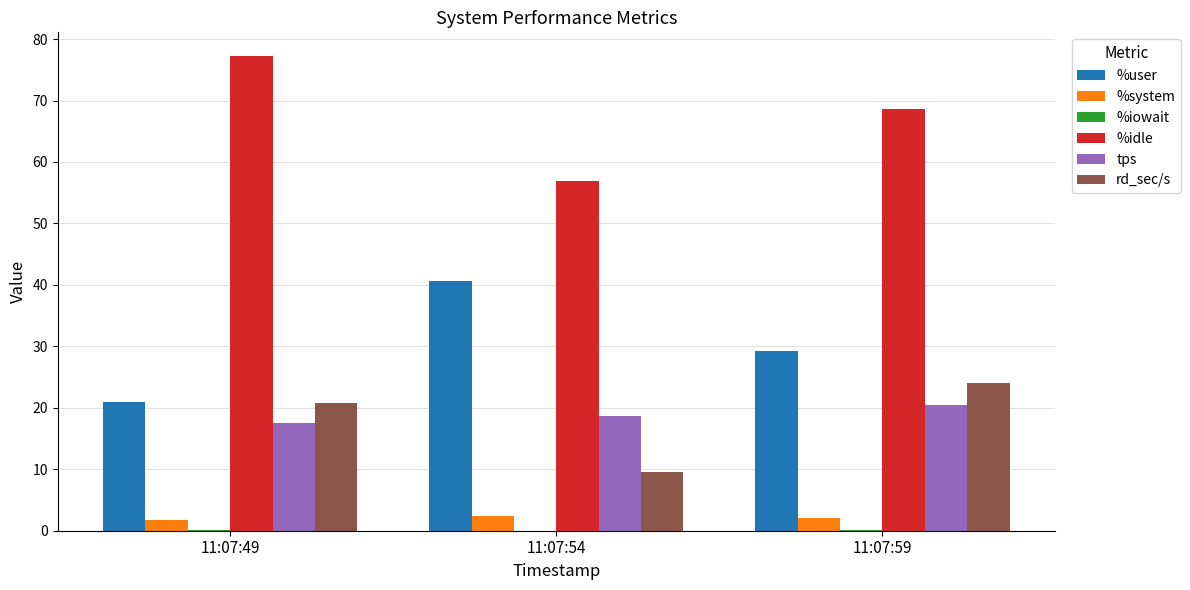

What is the greatest value displayed?

77.2